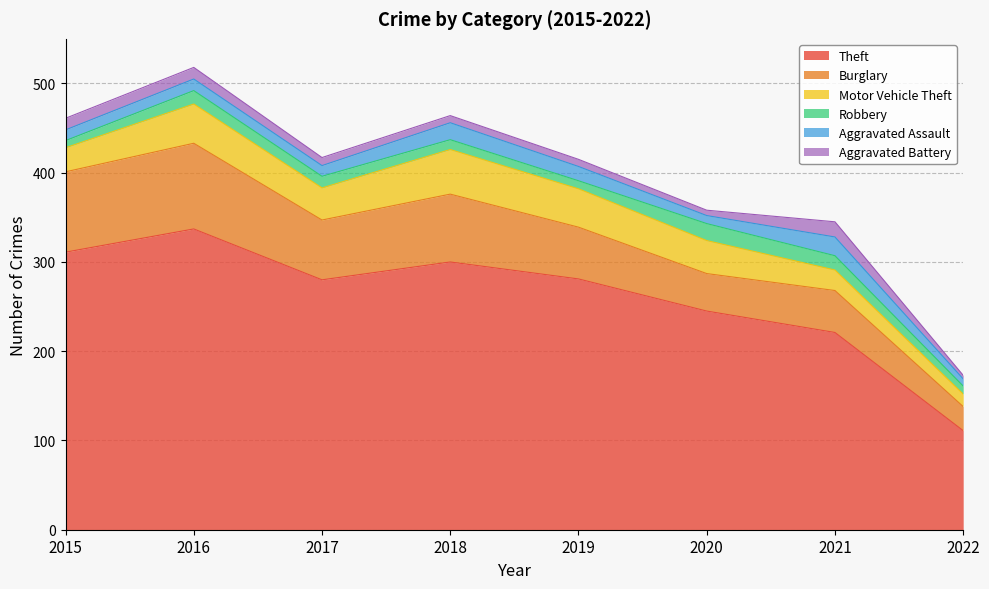

Which label corresponds to the smallest value in the chart?

2022